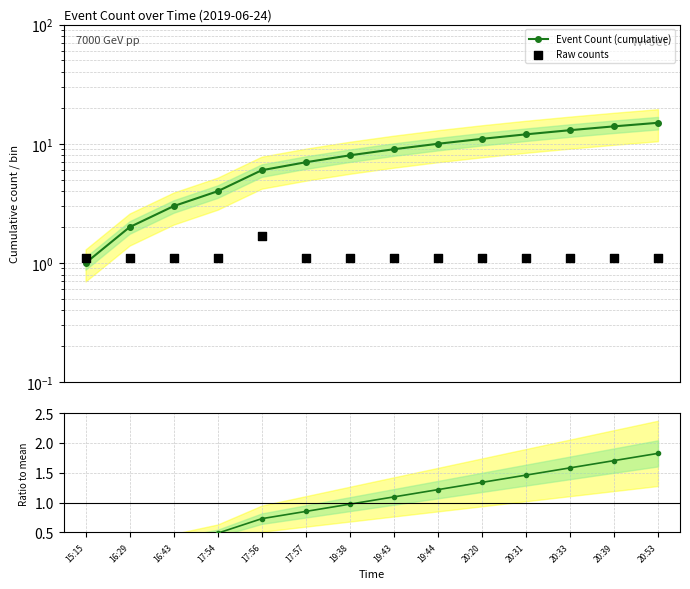

At how many categories does at least one series exceed 9?

6